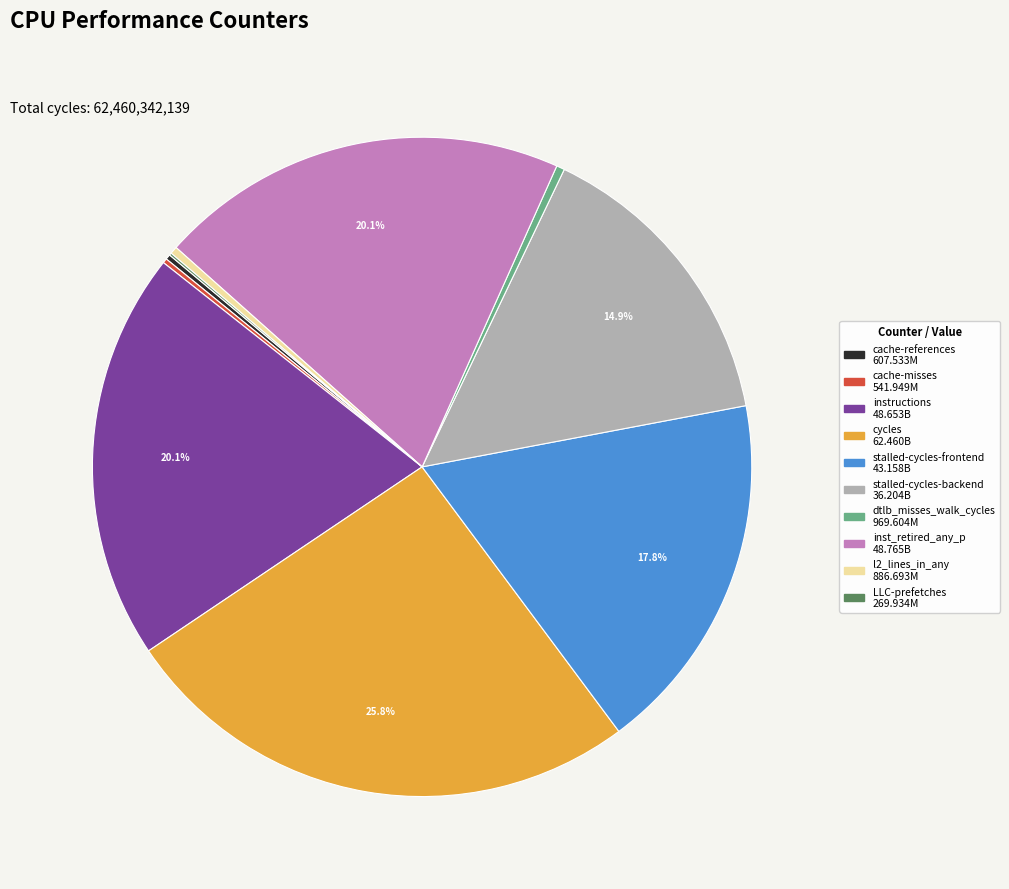

To the nearest percent, what percentage of the pie is stalled-cycles-frontend?

18%